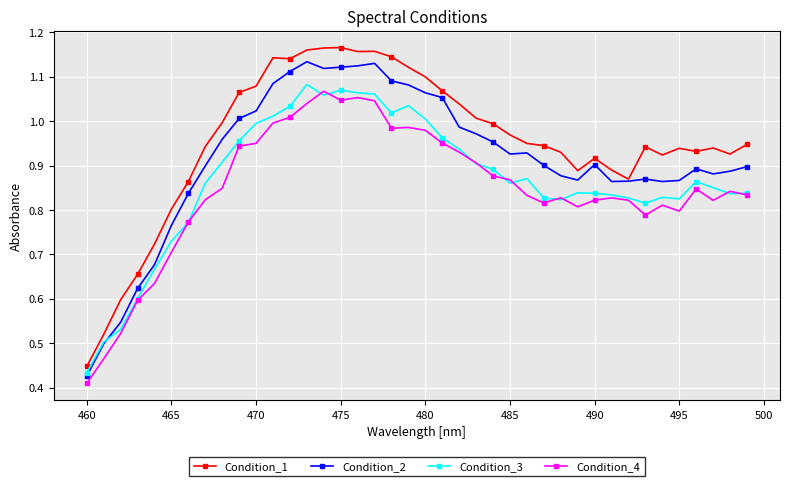

Which series has the largest total across all categories?

Condition_1